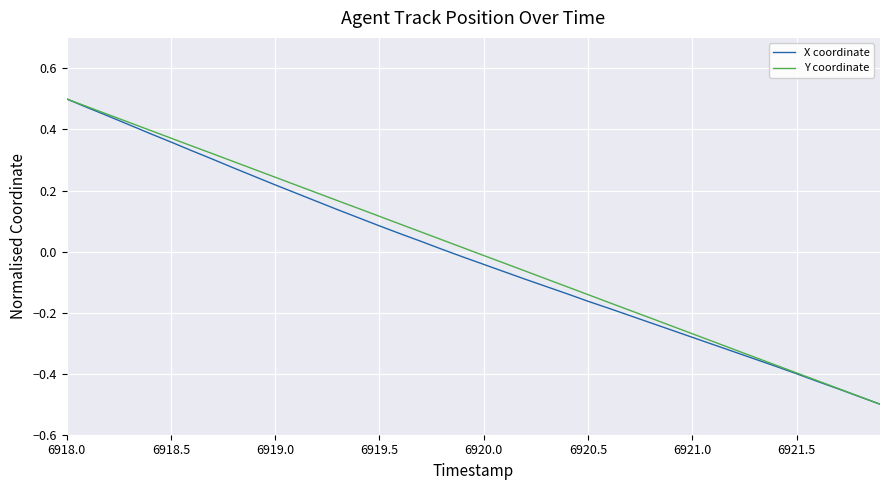

What is the maximum value shown in the chart?

0.5